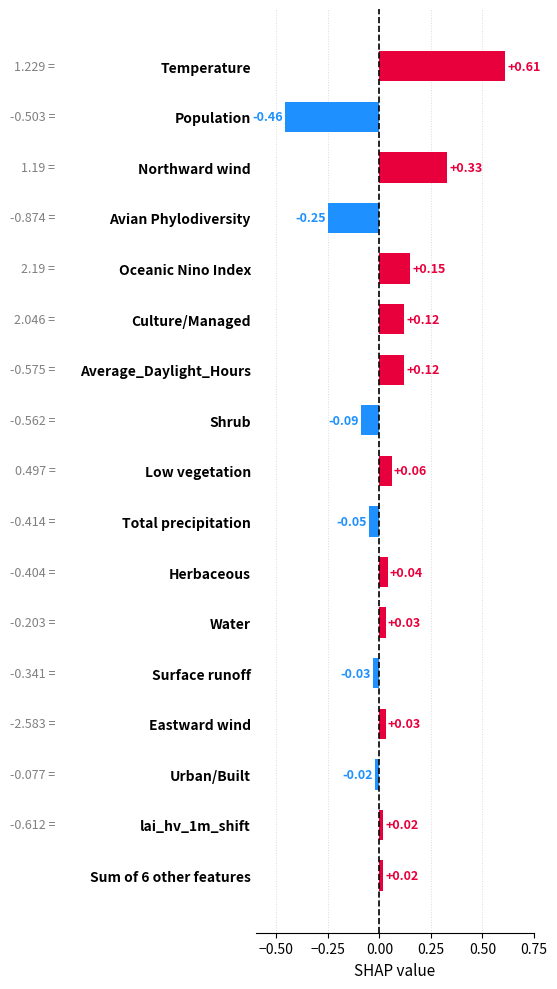

What is the change in value from Herbaceous to Culture/Managed?

+0.1